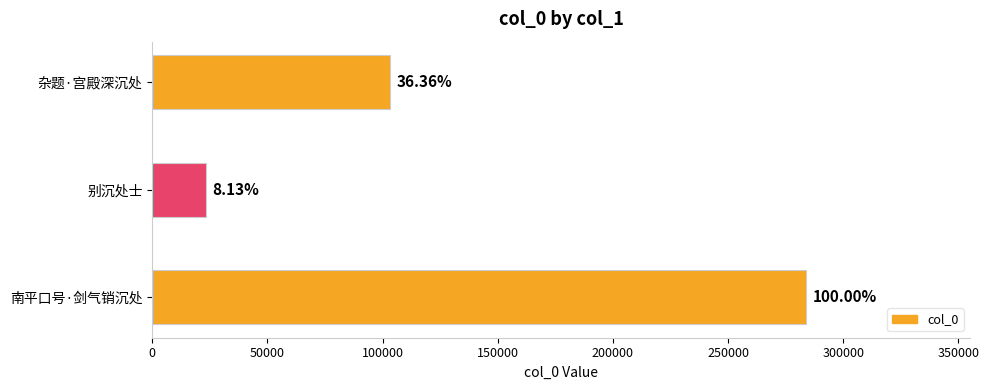

What is the smallest value displayed?

23098